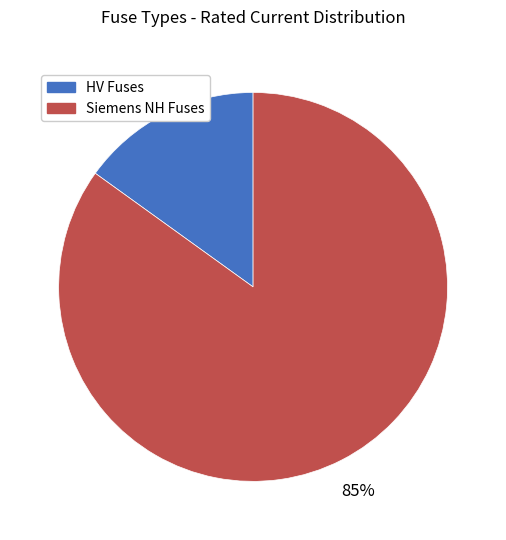

To the nearest percent, what is the average slice percentage?

50%